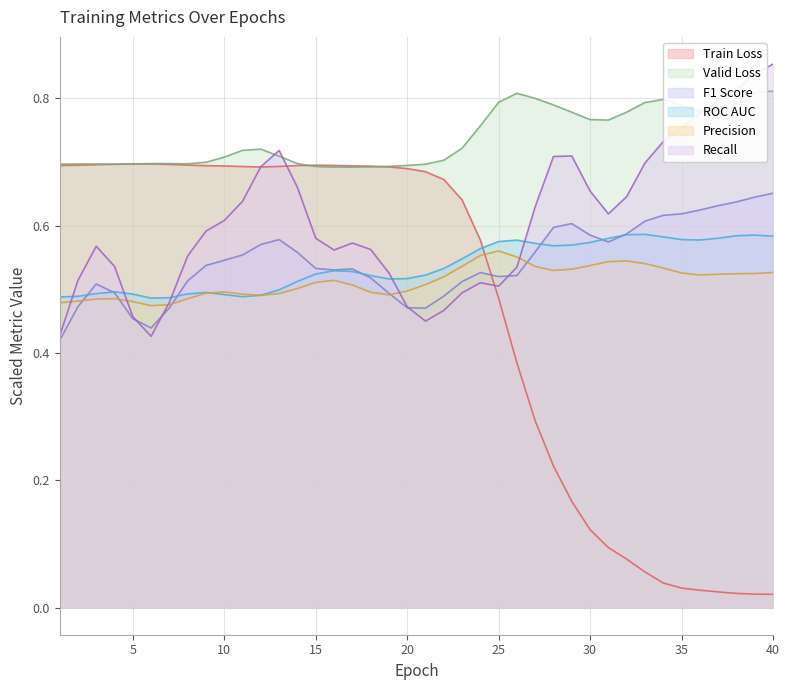

How many lines are shown in the chart?

6